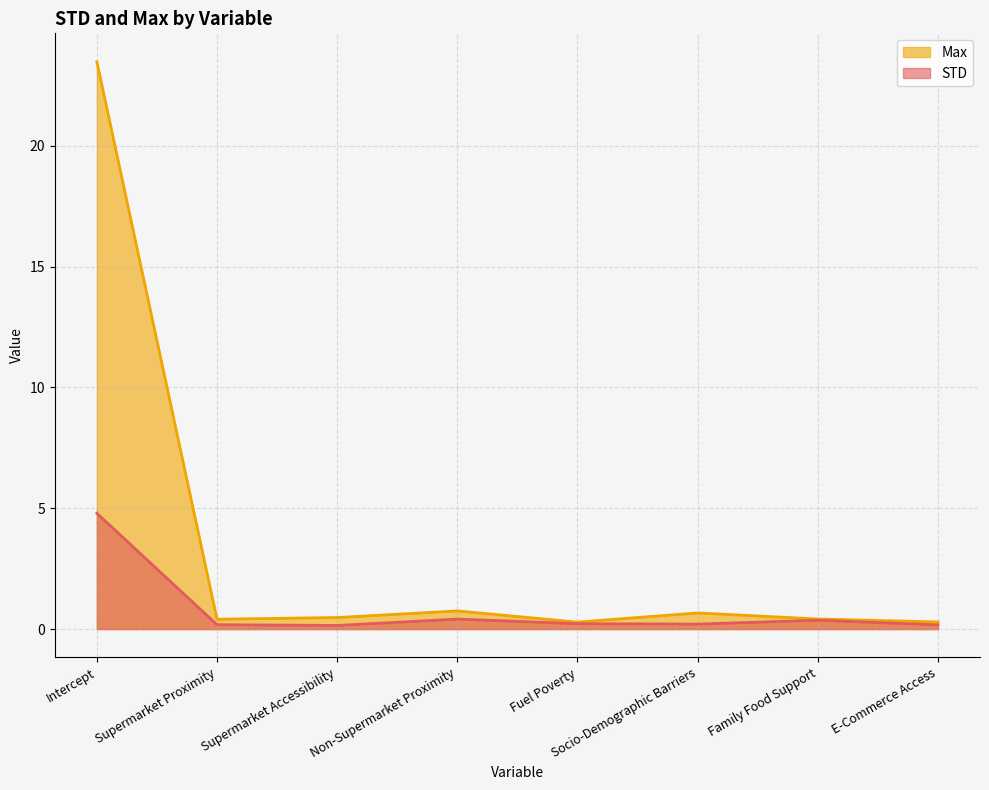

Reading left to right, extract all data points from this chart.

STD: 4.8	0.2	0.2	0.4	0.2	0.2	0.4	0.2
Max: 23.5	0.4	0.5	0.8	0.3	0.7	0.4	0.3